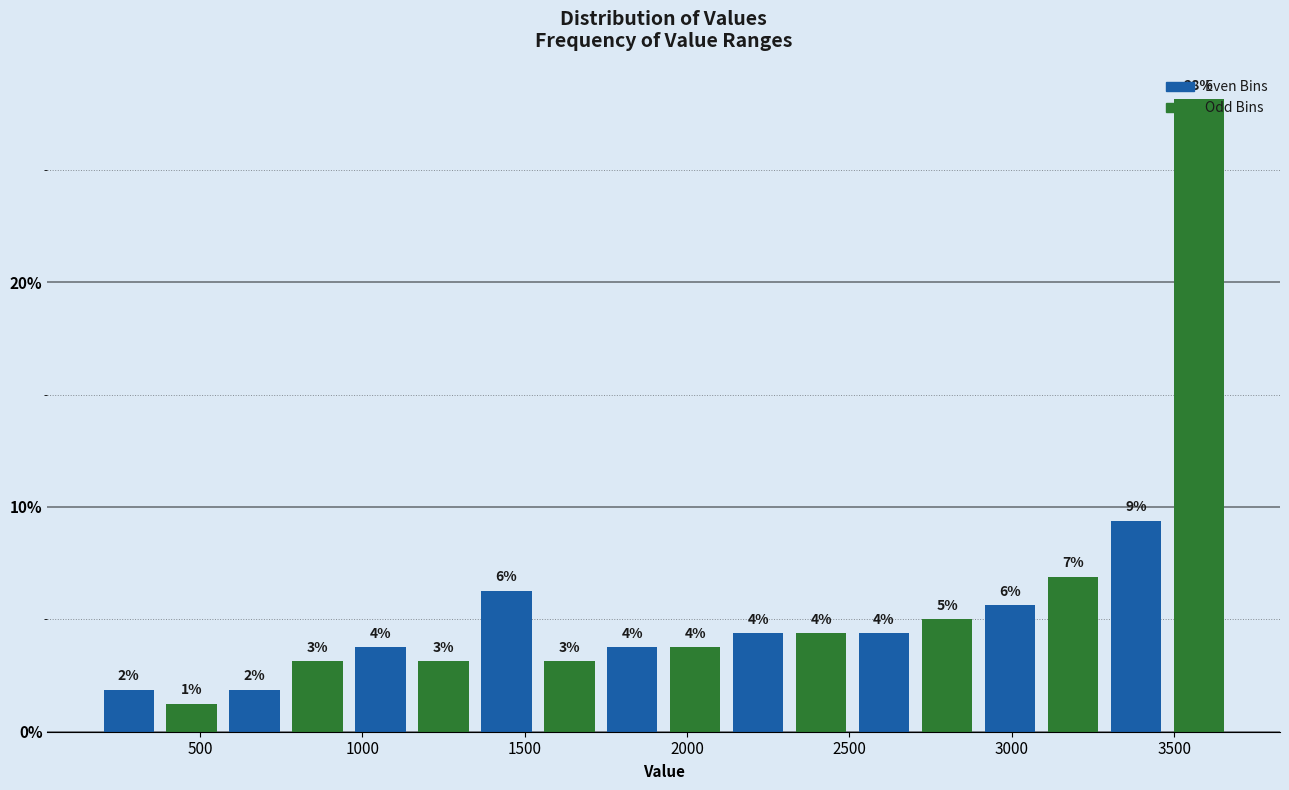

Around what value on the x-axis is the tallest bar? Give the approximate position of its centre, as read against the axis.

3600